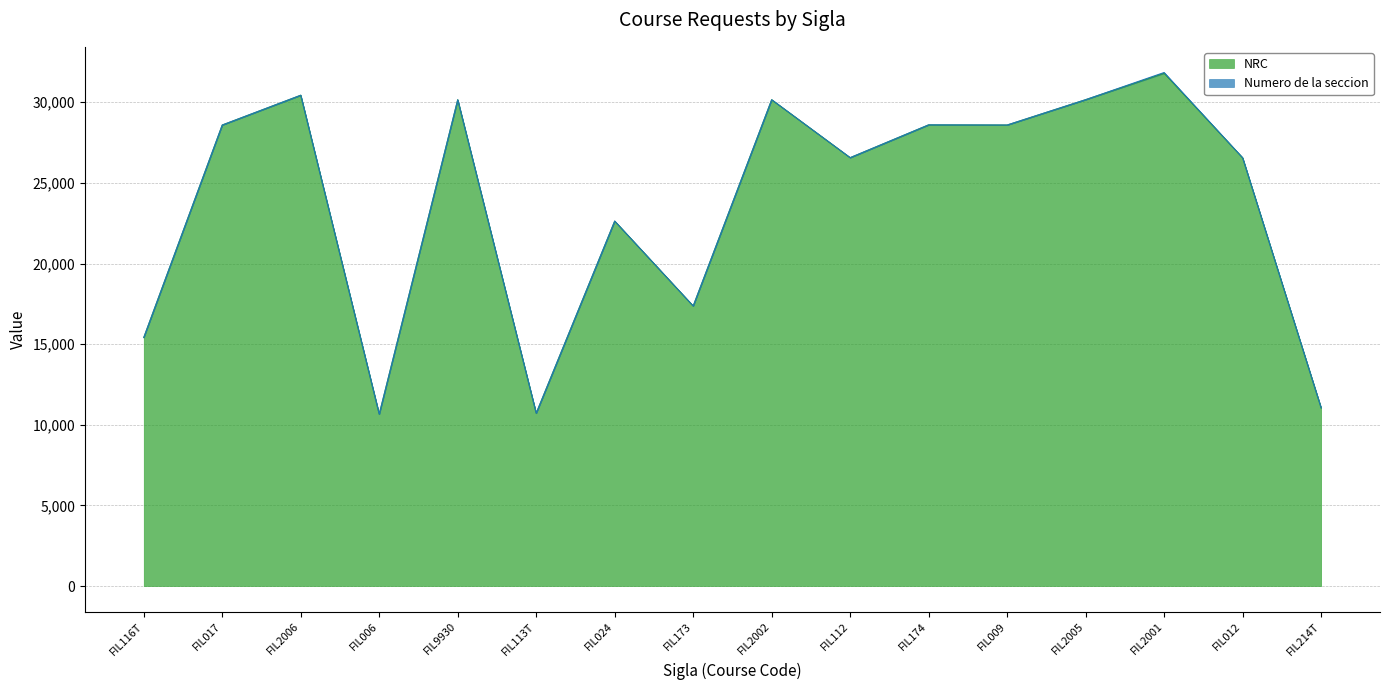

The chart shows a value of 35379 at FIL024. True or false?

False